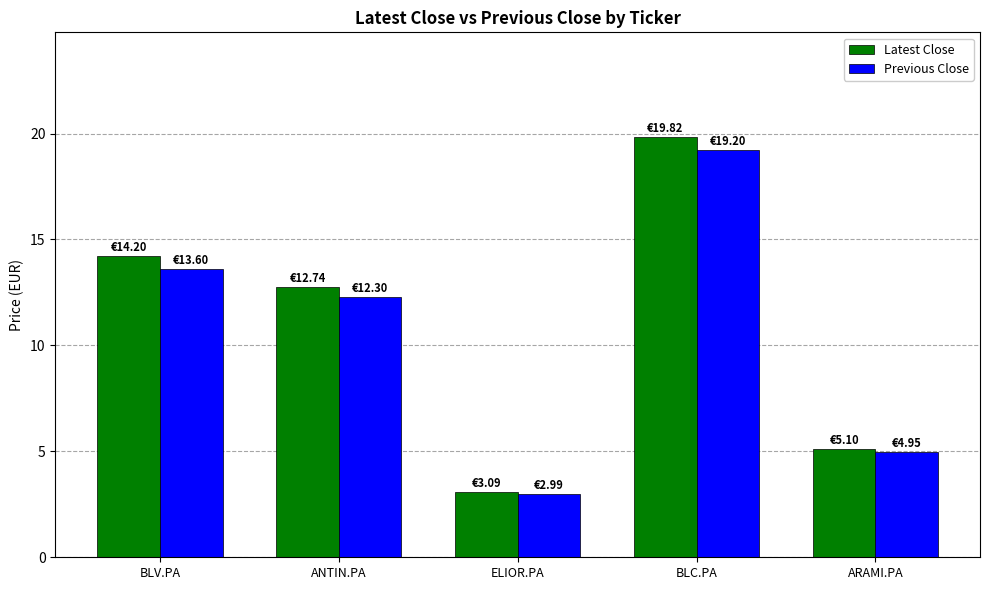

Rank the series by their maximum value, from lowest to highest.

Previous Close, Latest Close